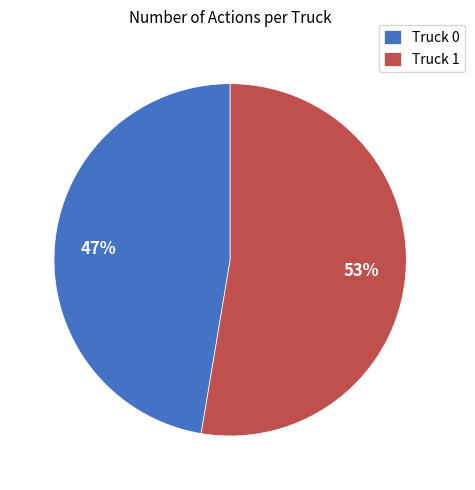

The Truck 0 slice represents 47% of the pie. True or false?

True